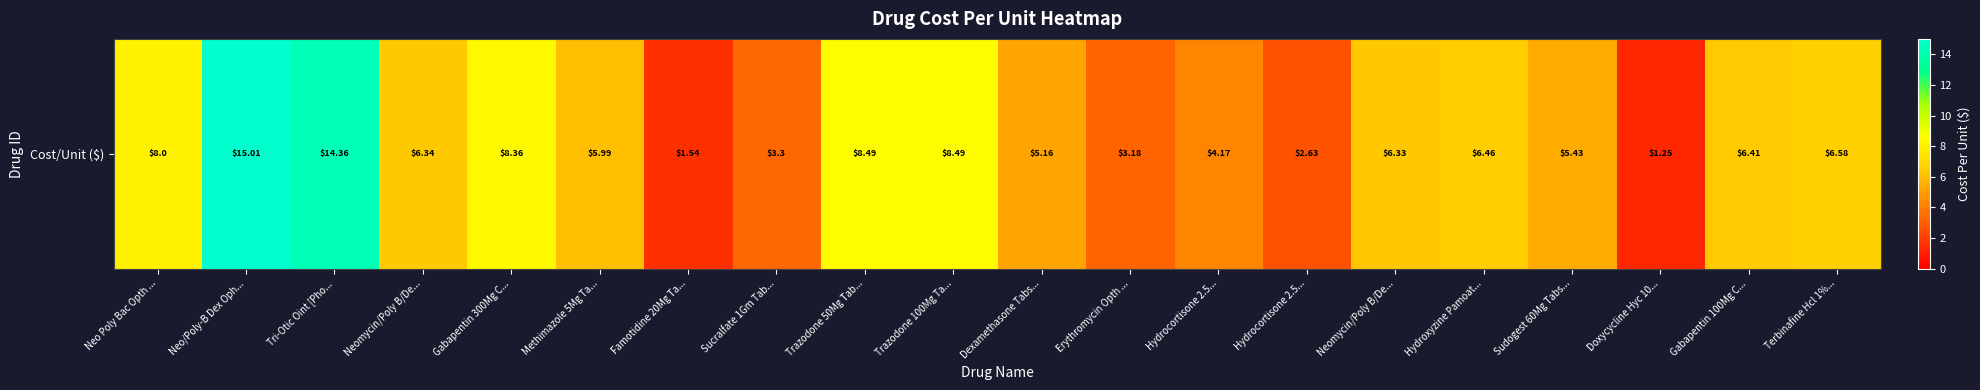

Where is the data nearest to the value 8?

Neo Poly Bac Opth ...